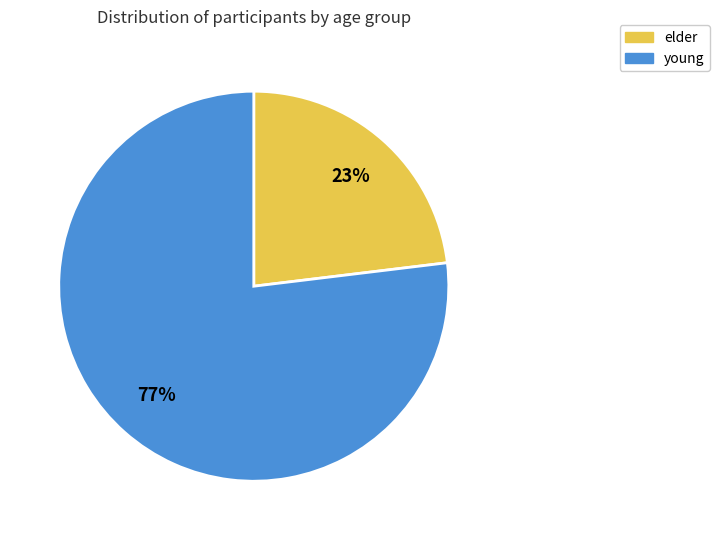

How many slices are in this pie chart?

2